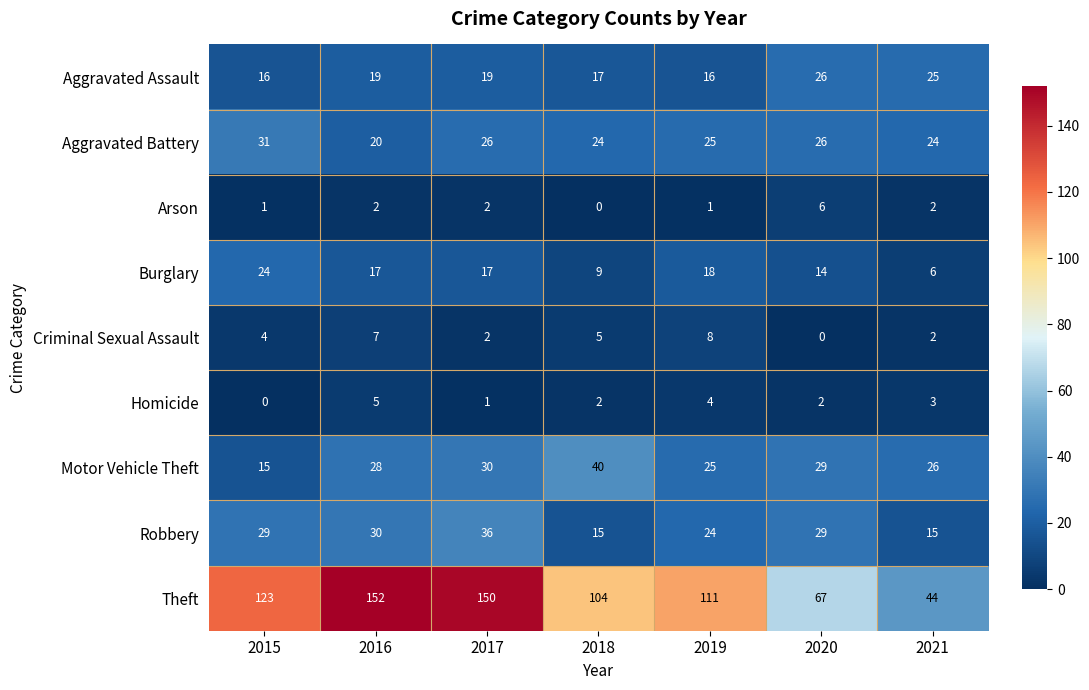

What is the lowest value of the Burglary series?

6